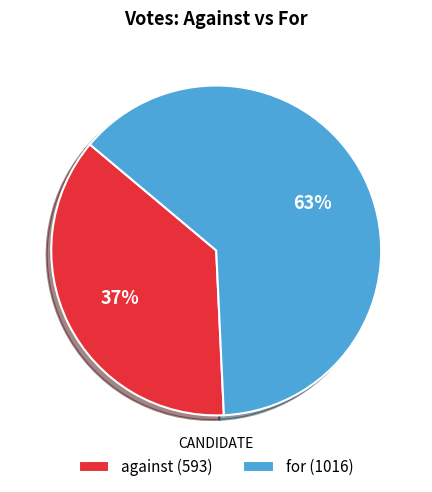

What is the ratio of the value at against (593) to the value at for (1016)?

0.6